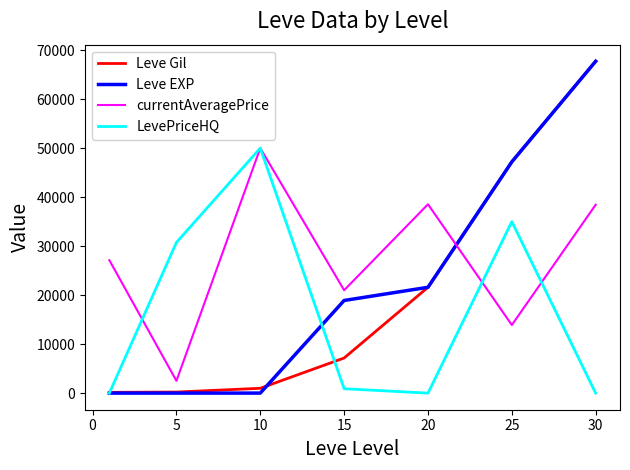

Which series has the widest spread of values?

Leve EXP